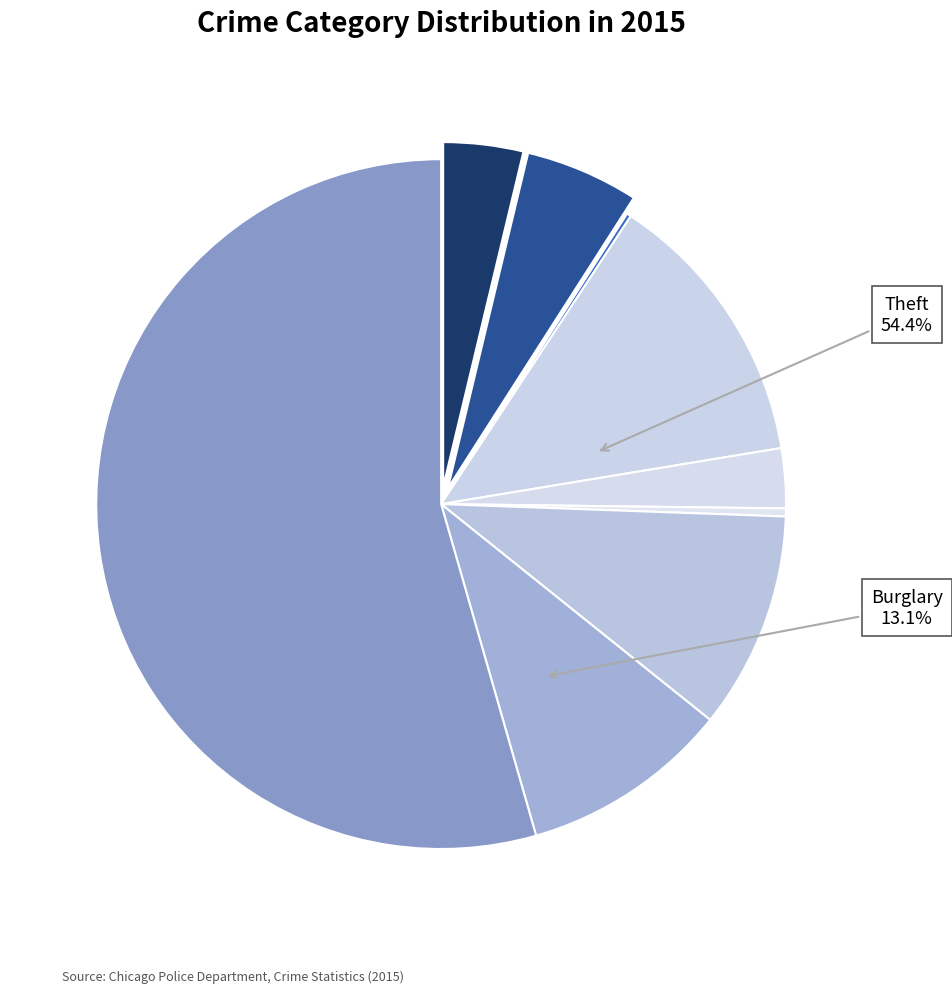

Rank the categories by value from lowest to highest.

Arson, Homicide, Criminal Sexual Assault, Aggravated Assault, Aggravated Battery, Robbery, Motor Vehicle Theft, Burglary, Theft